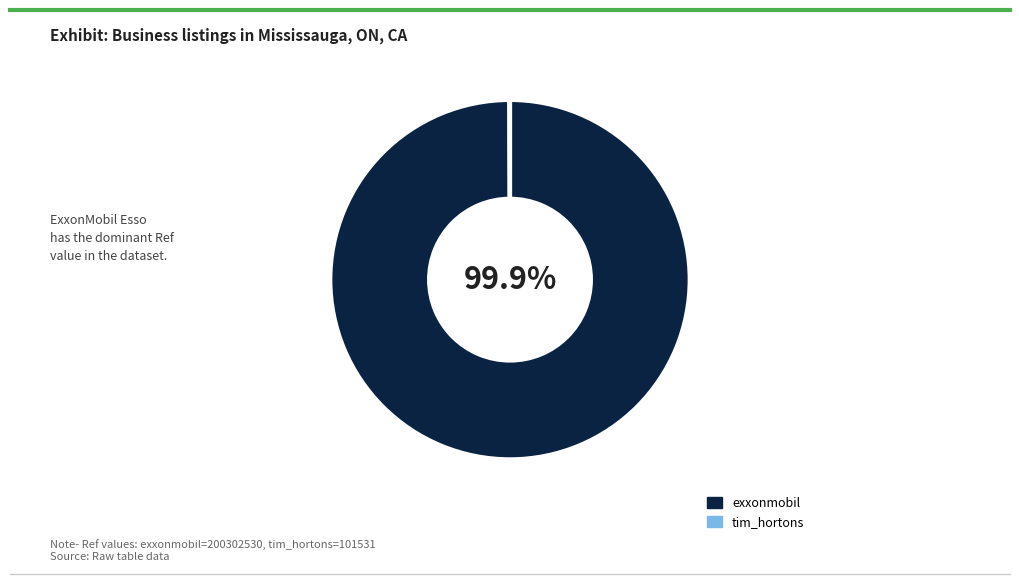

Which slice is the largest?

exxonmobil